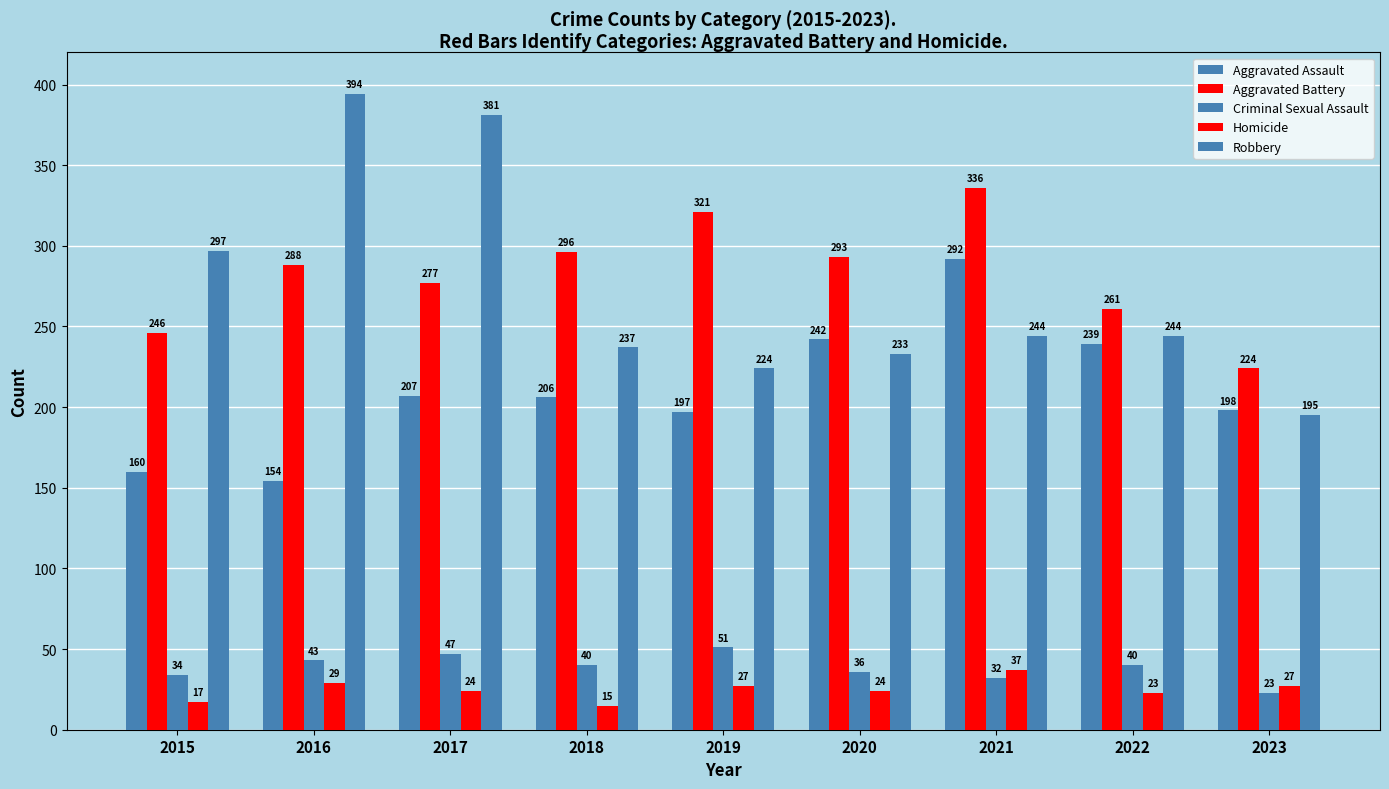

What is the smallest value displayed?

15